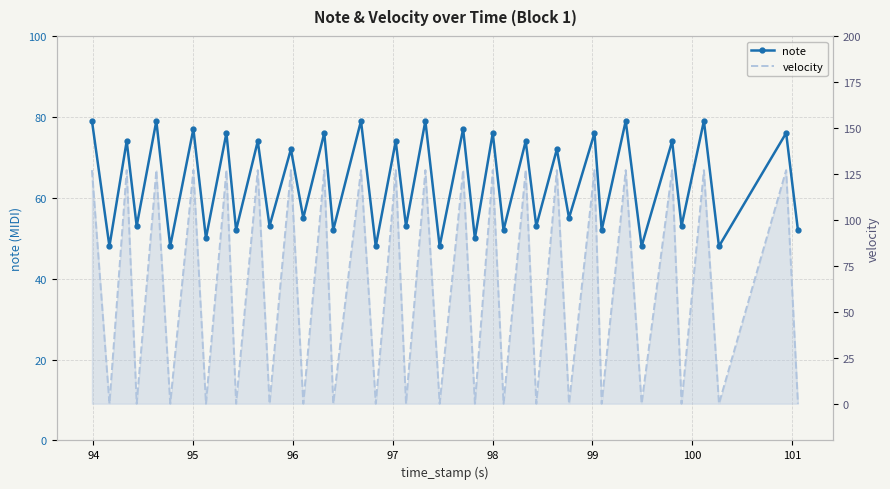

What are all the series names shown in the legend?

note, velocity